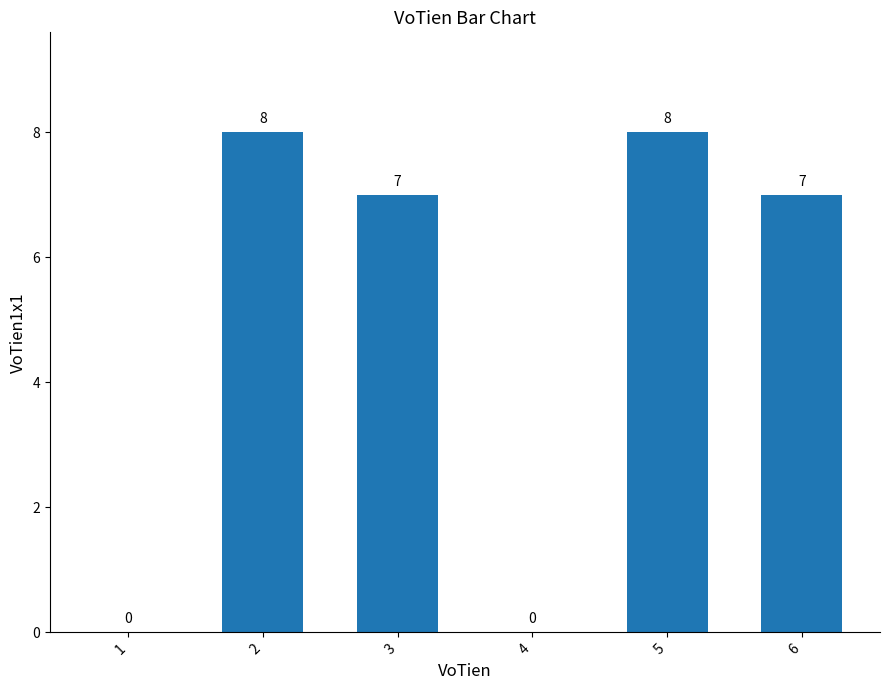

True or false: the data shows 0 at 4.

True